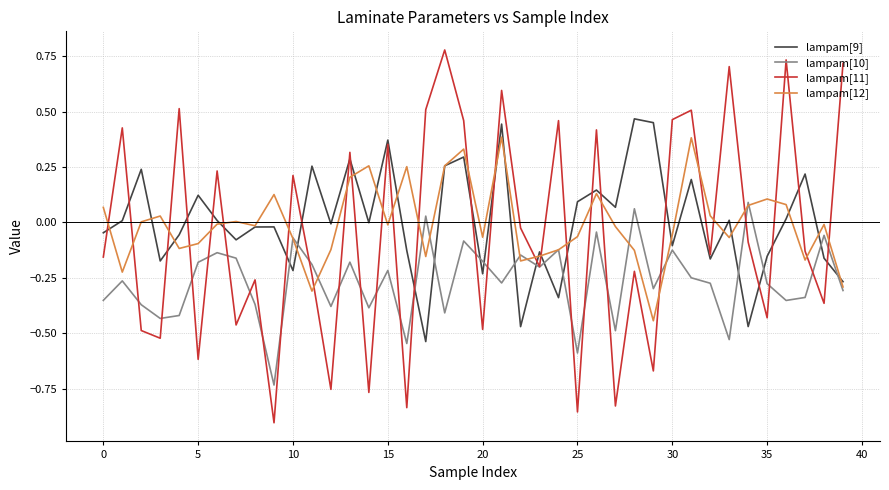

True or false: lampam[10] and lampam[11] cross at least once.

True